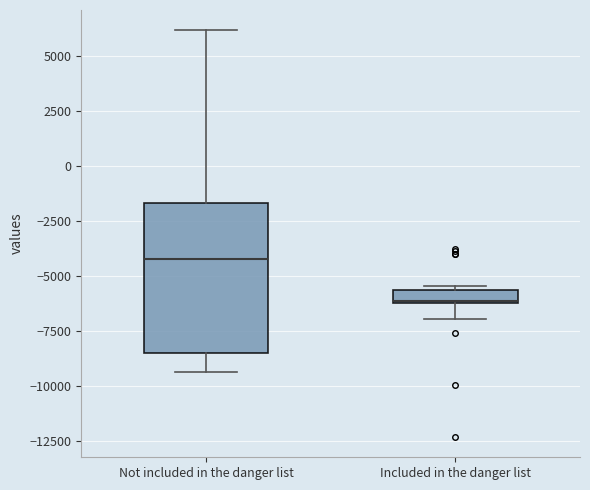

Comparing the boxes themselves (not the whiskers), which one is the tallest?

Not included in the danger list